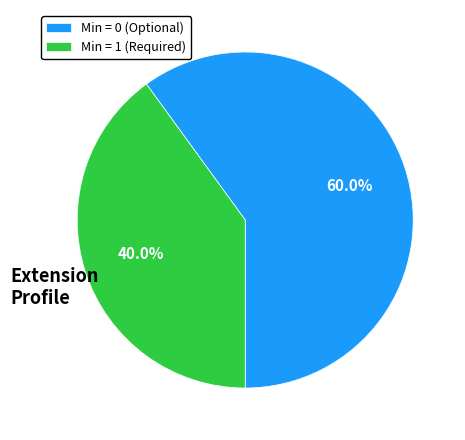

Between Min = 0 (Optional) and Min = 1 (Required), which is larger?

Min = 0 (Optional)